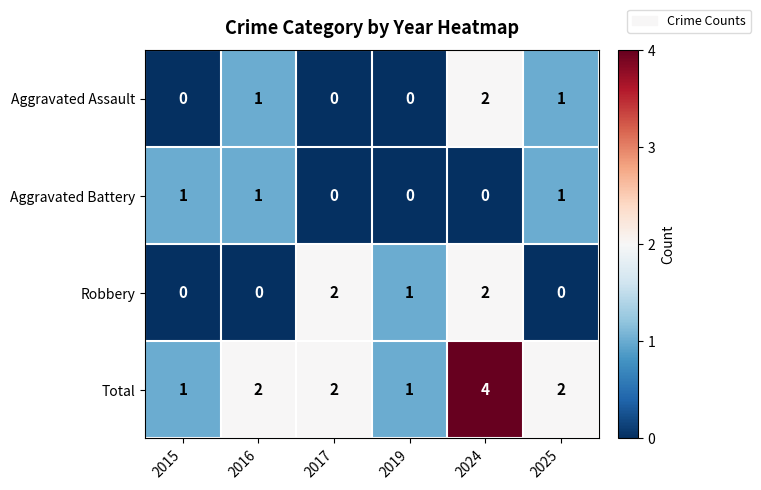

At which category is the sum across all series the highest?

2024